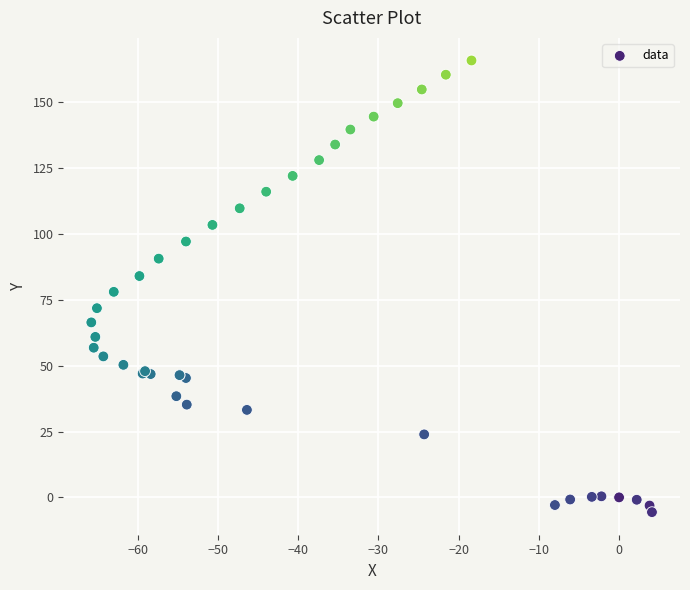

What Y value in the scatter plot is closest to 80?

78.0